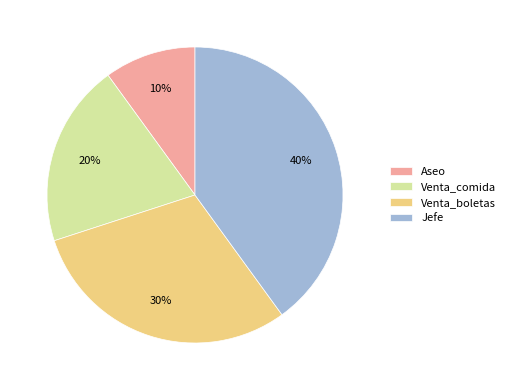

True or false: Aseo accounts for 15% of the total.

False